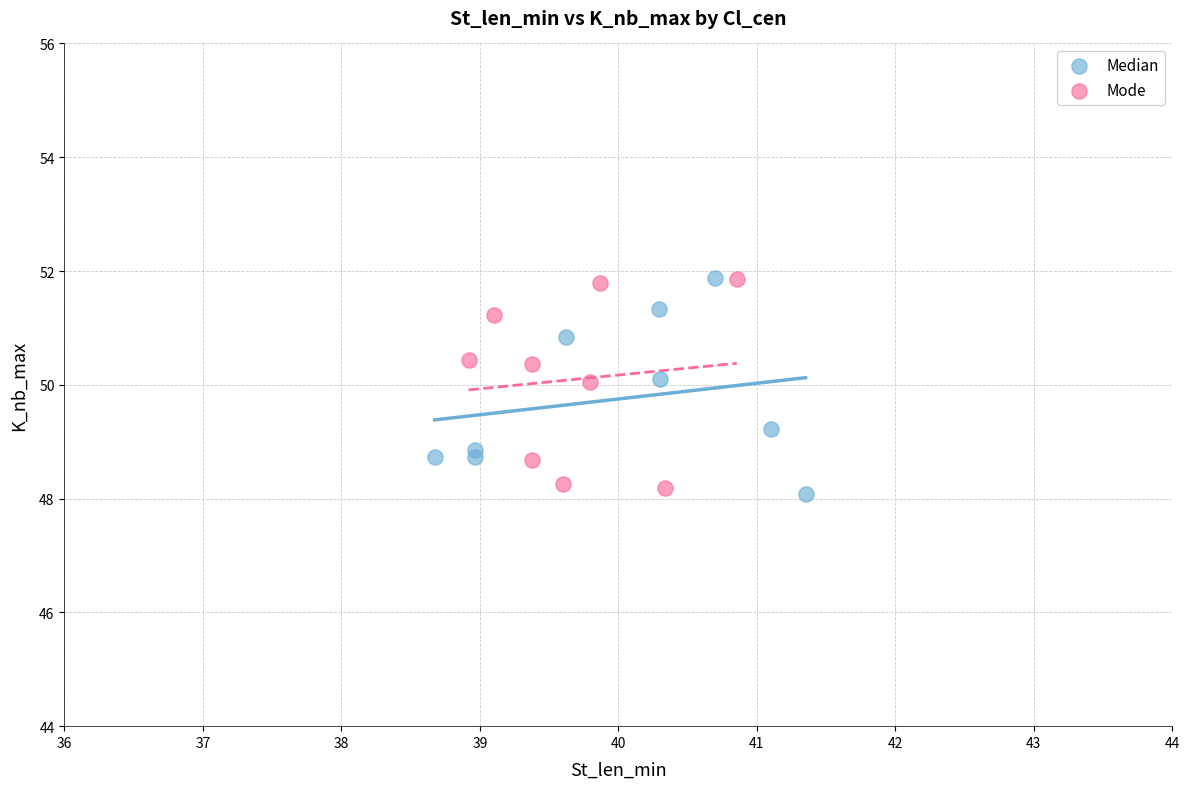

What are all the series names shown in the legend?

Median, Mode